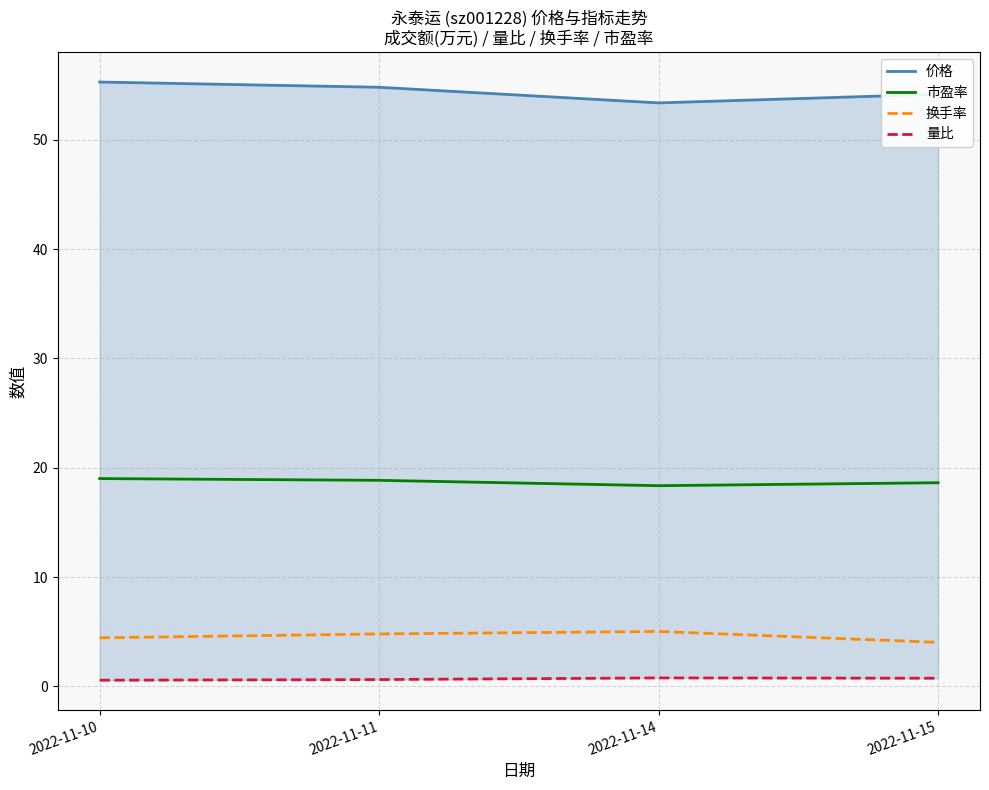

What is the difference between the maximum and second lowest values in the 市盈率 series?

0.4